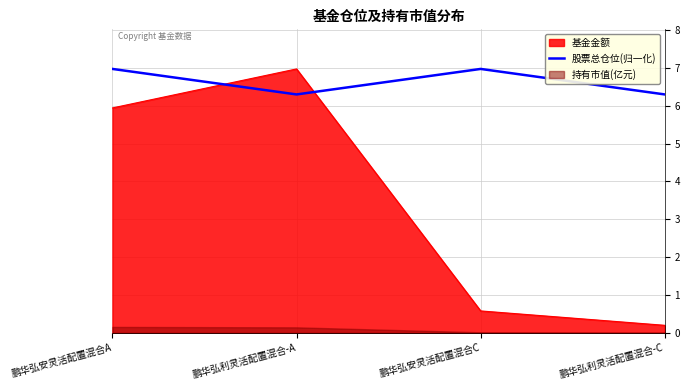

What is the difference between the maximum and minimum values?

0.7